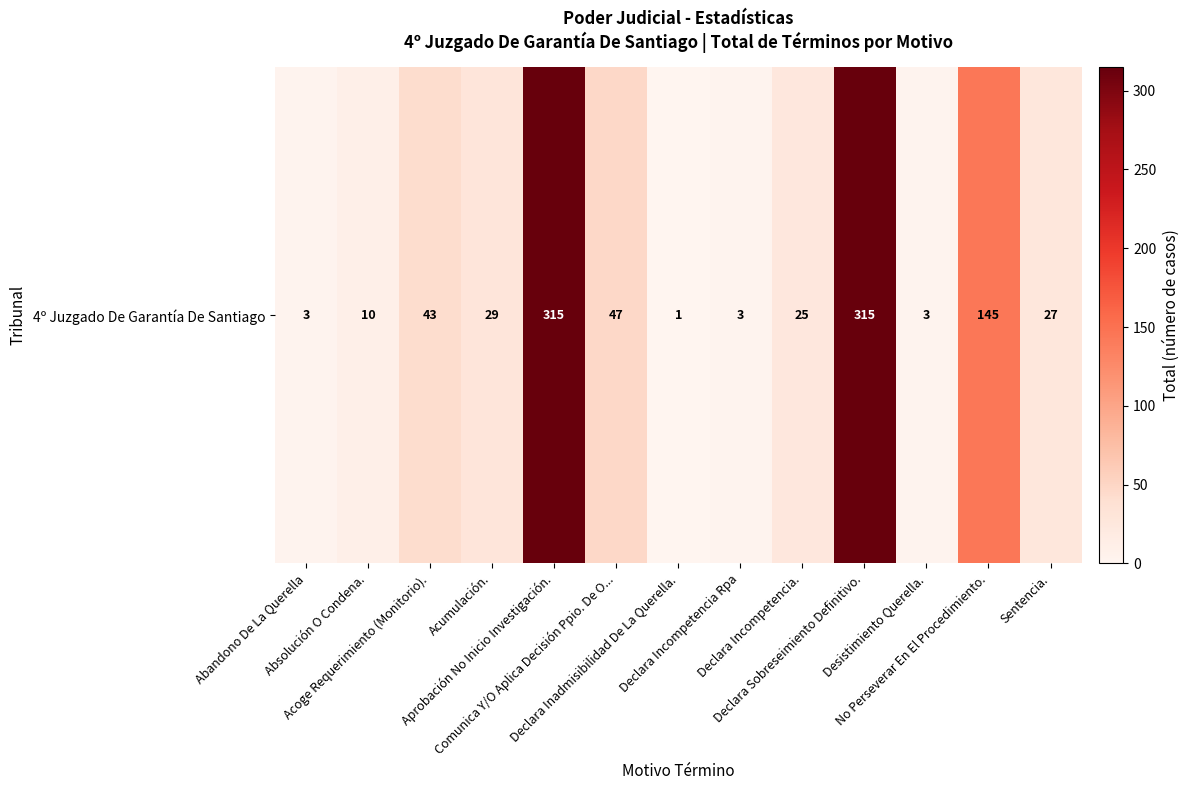

Is it true that the value at Declara Sobreseimiento Definitivo. is 315?

True